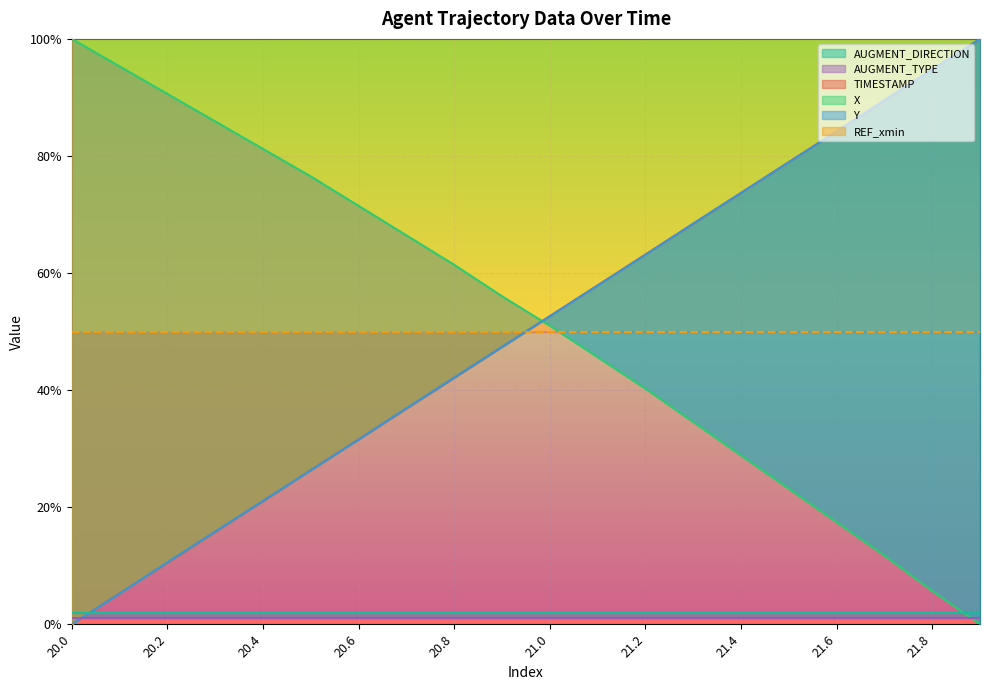

Does the chart display data point markers on the line(s)?

No